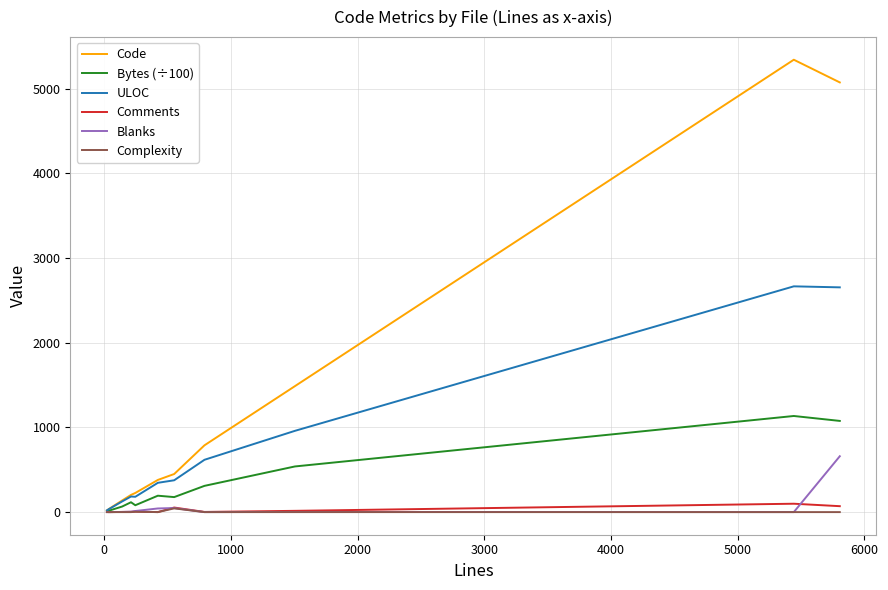

List the series in order of their peak value, lowest first.

Complexity, Comments, Blanks, Bytes (÷100), ULOC, Code